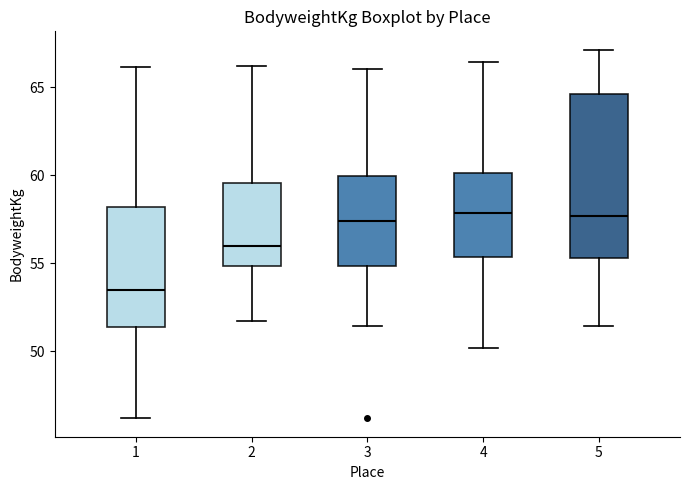

Comparing the boxes themselves (not the whiskers), which one is the tallest?

5